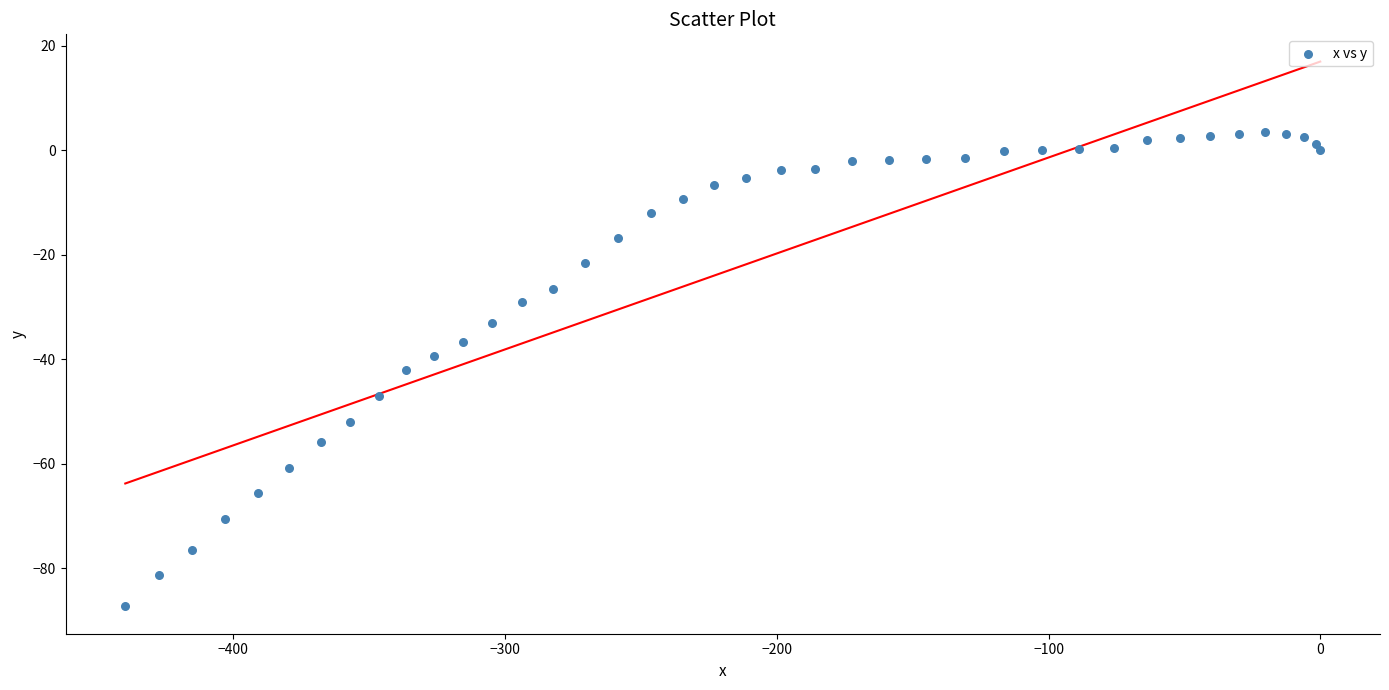

What is the range of Y values (max minus min)?

90.9